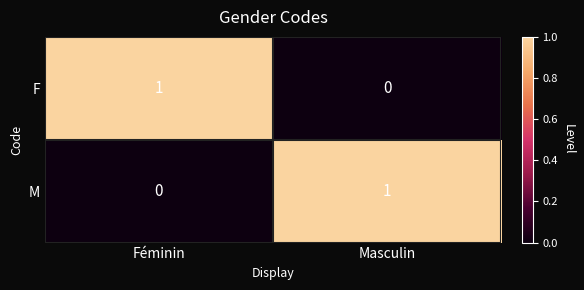

The M series shows 0 at Féminin. True or false?

True